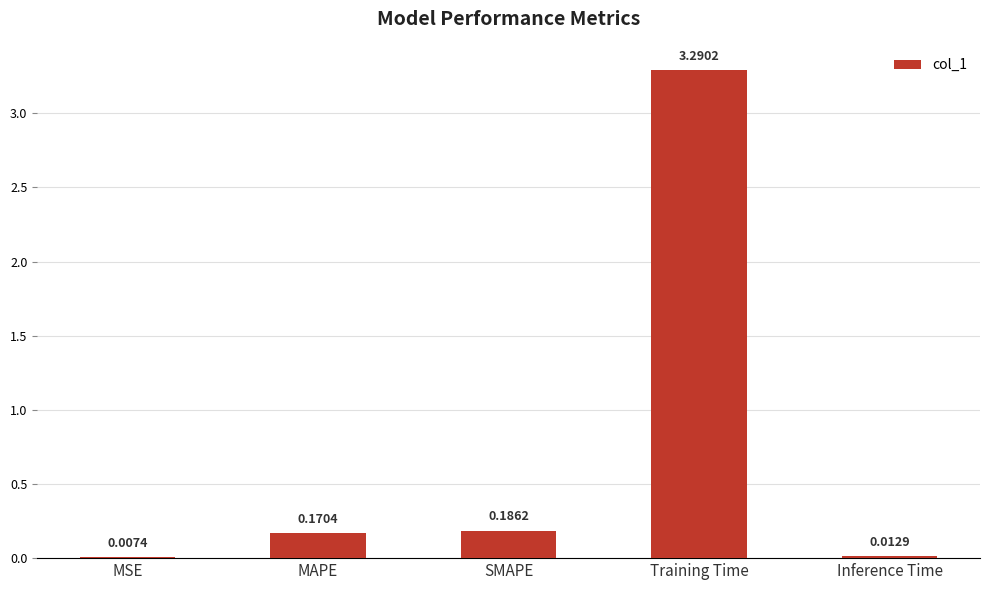

At which category does the chart reach its peak across all series?

Training Time